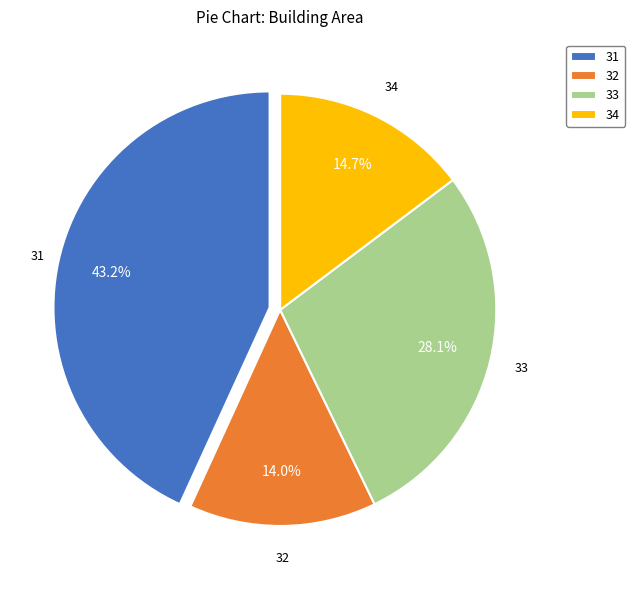

Is it true that 31 is 43% of the pie?

True